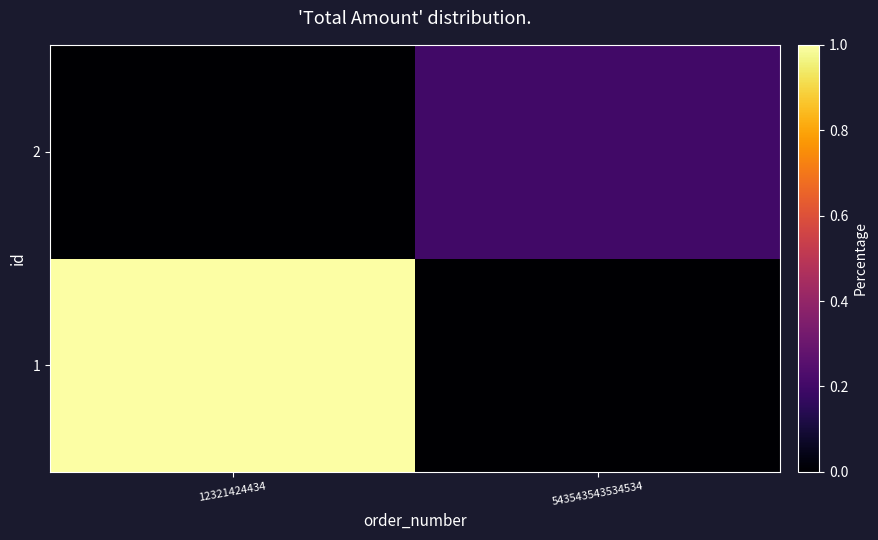

Reading right to left, transcribe all the data shown in this chart.

1: 543543543534534=0.0	12321424434=1.0
2: 543543543534534=0.2	12321424434=0.0